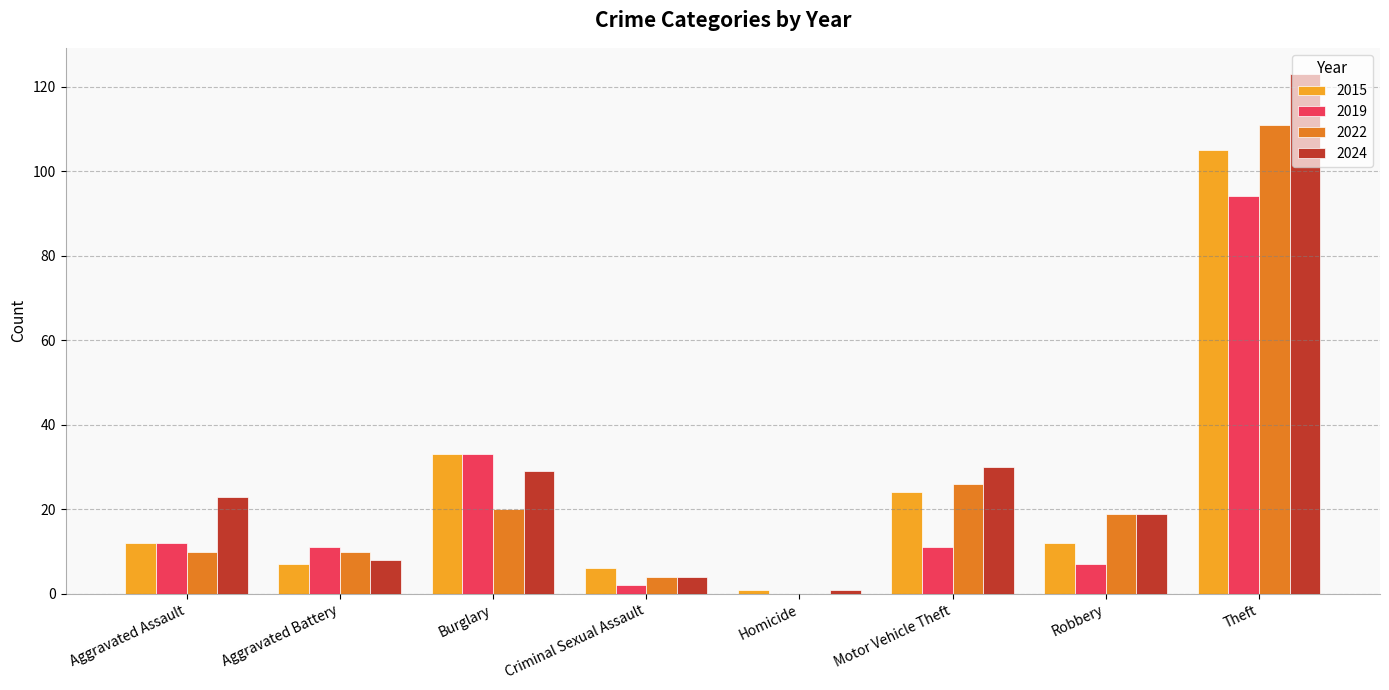

How many values in 2019 are above zero?

7